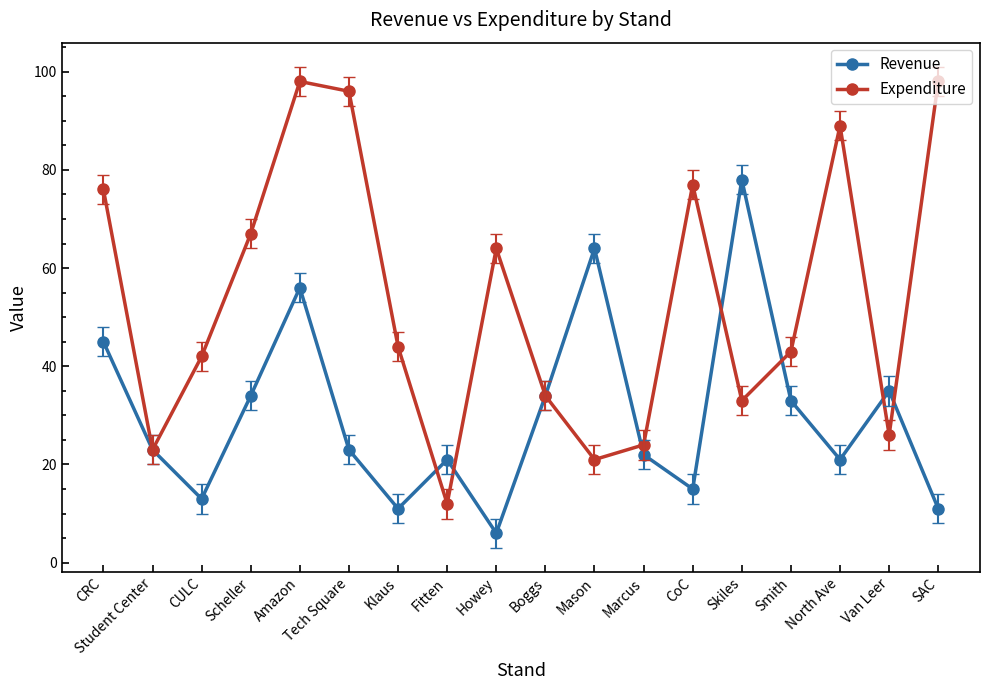

True or false: Revenue has more than 0 interior local peaks.

True